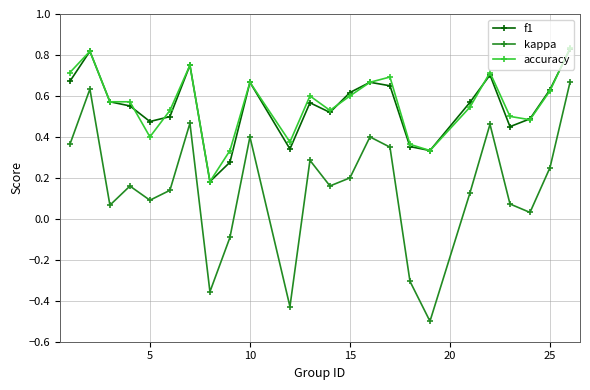

Which series has the widest spread of values?

kappa